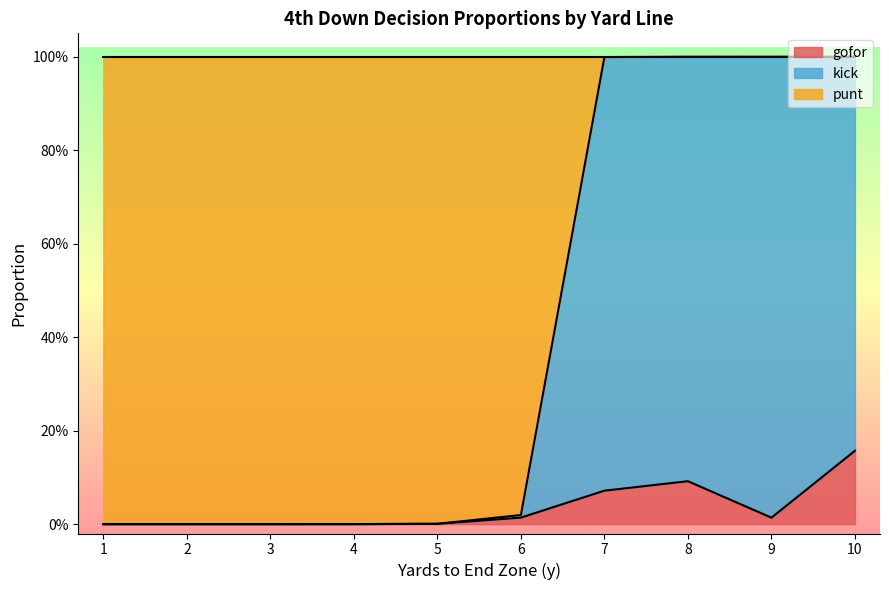

What is the difference between the highest and lowest values at 10?

1.0